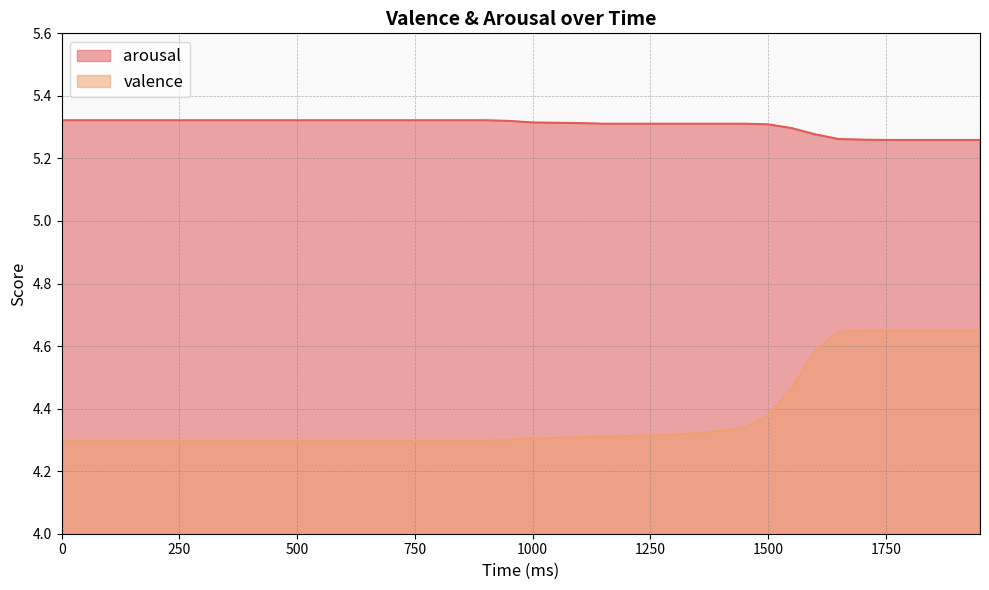

What is the value of the valence point at the 22nd from the left?

4.3